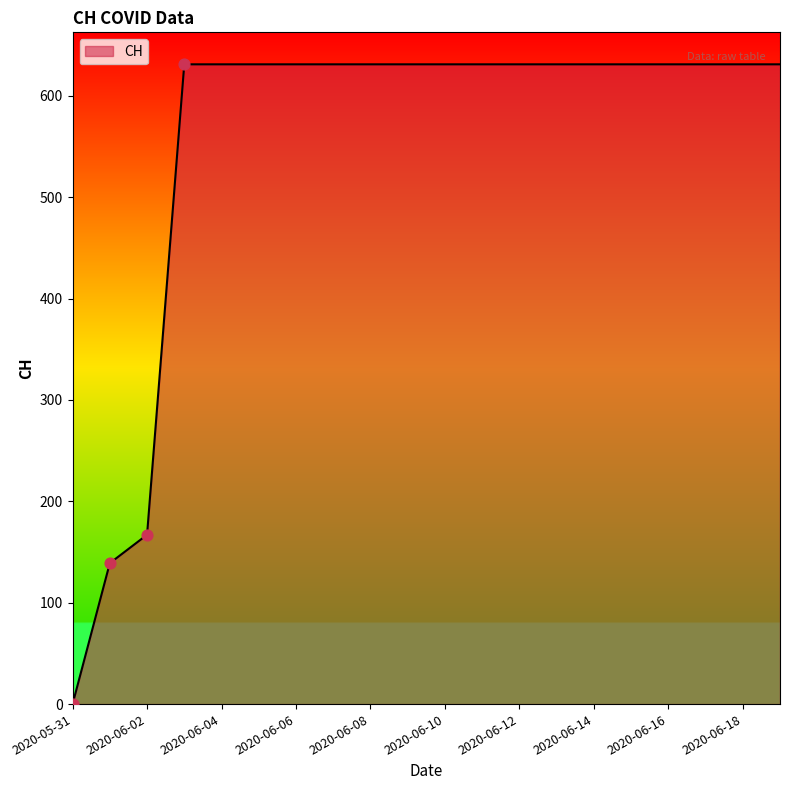

What is the maximum value shown in the chart?

631